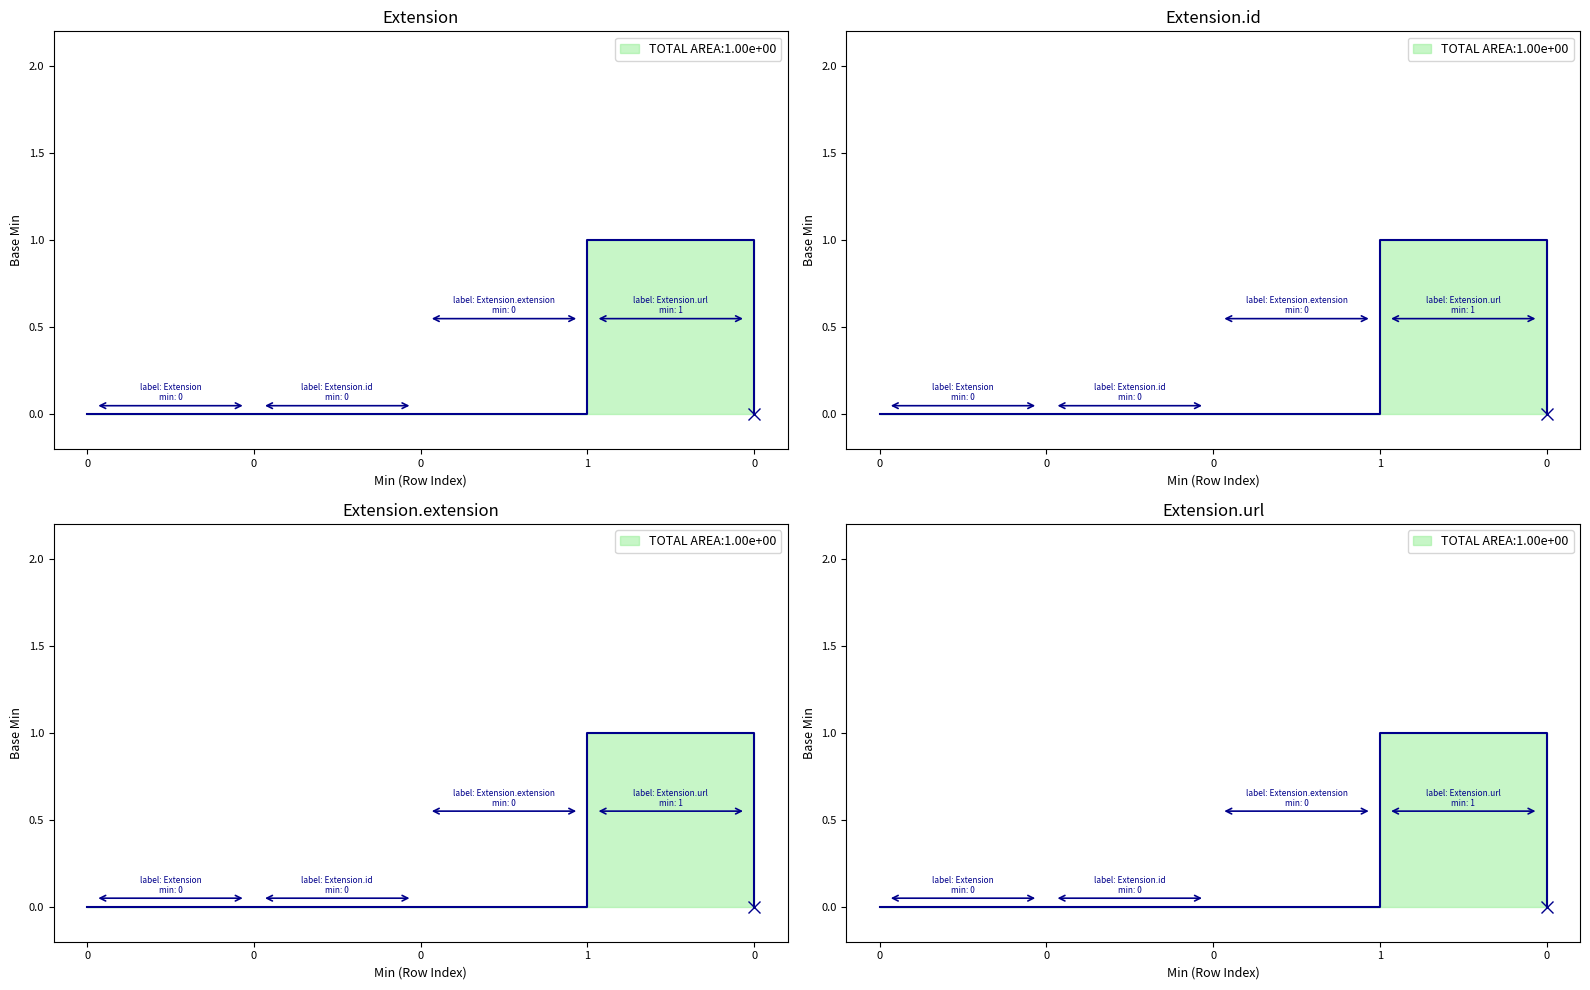

How many positive values are there?

1